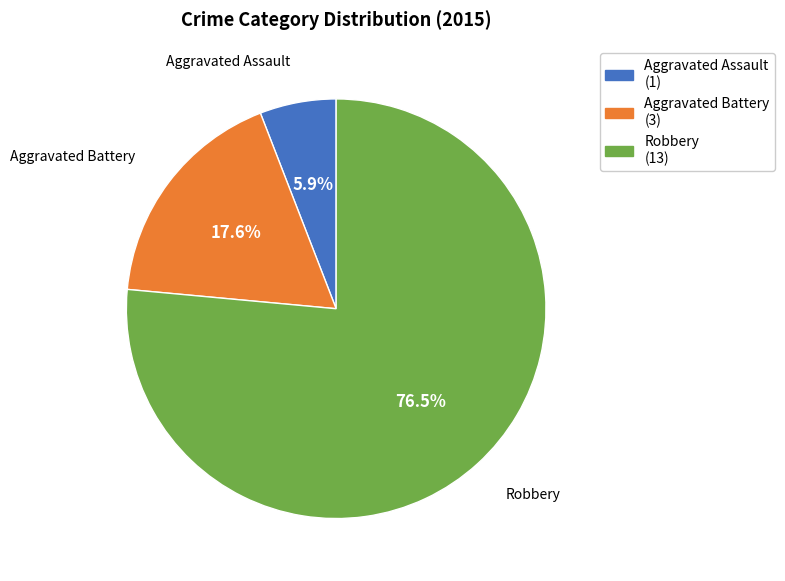

Does Aggravated Assault account for over 50% of the chart?

No